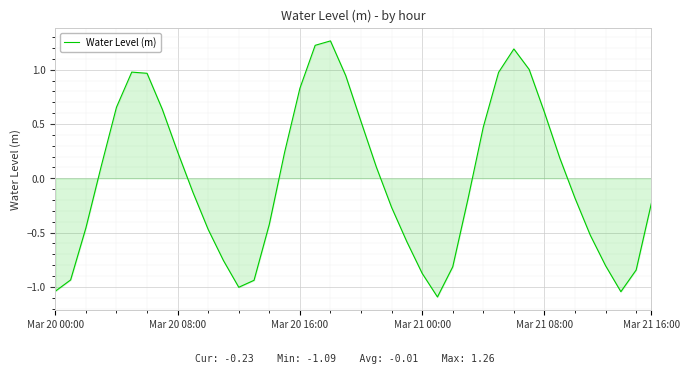

What is the smallest value displayed?

-1.1